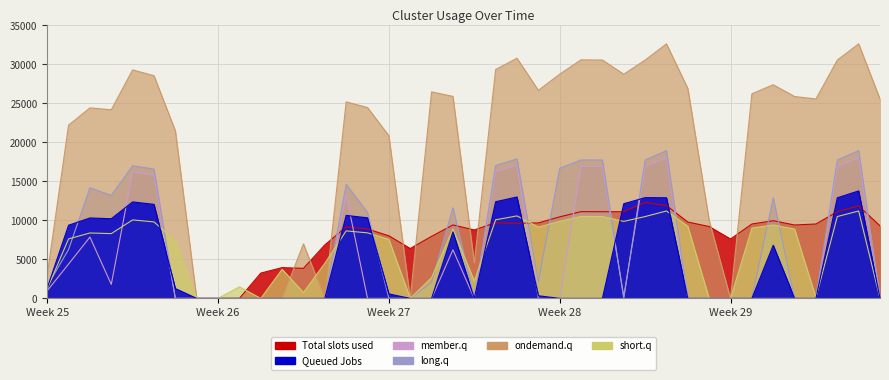

What are all the series names shown in the legend?

Total slots used, Queued Jobs, member.q, long.q, ondemand.q, short.q